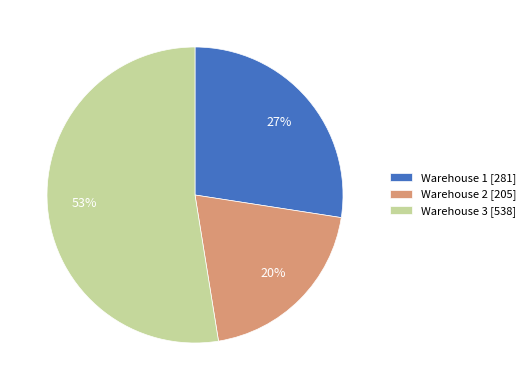

Is the sum of Warehouse 1 and Warehouse 3 greater than half?

Yes